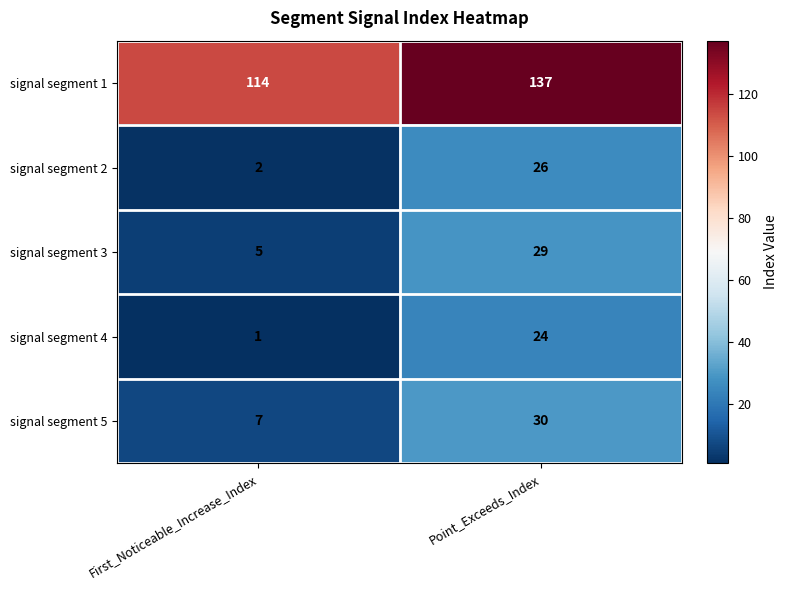

What is the spread (max minus min) of values at First_Noticeable_Increase_Index?

113